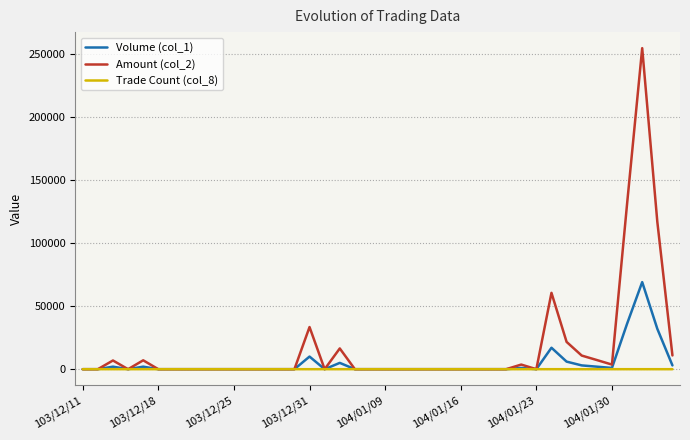

What is the maximum value shown in the chart?

254360